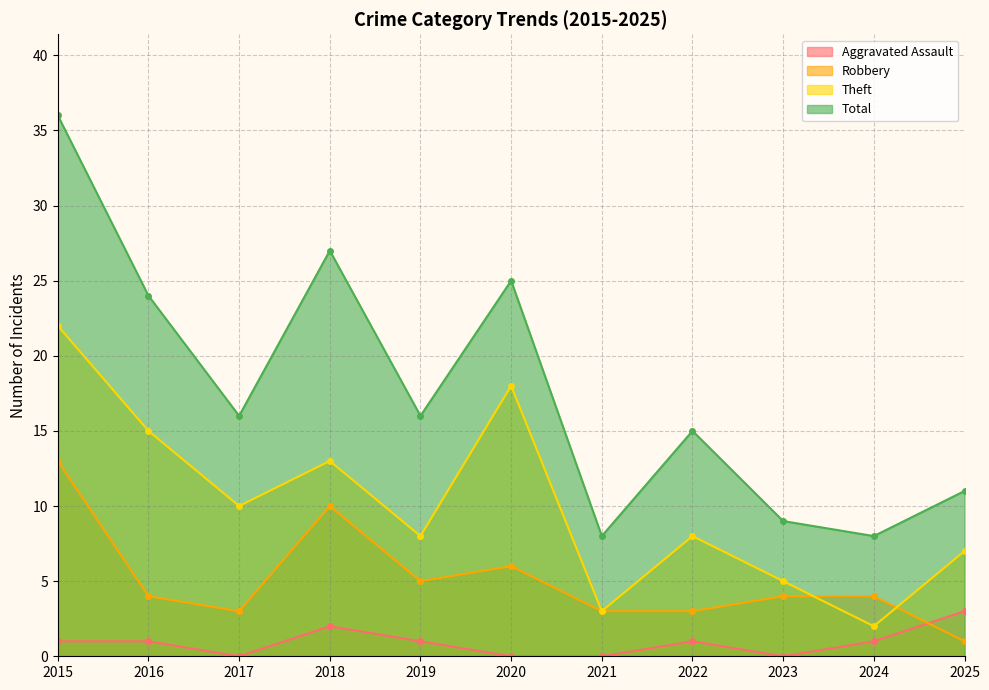

Count the number of data series in this chart.

4